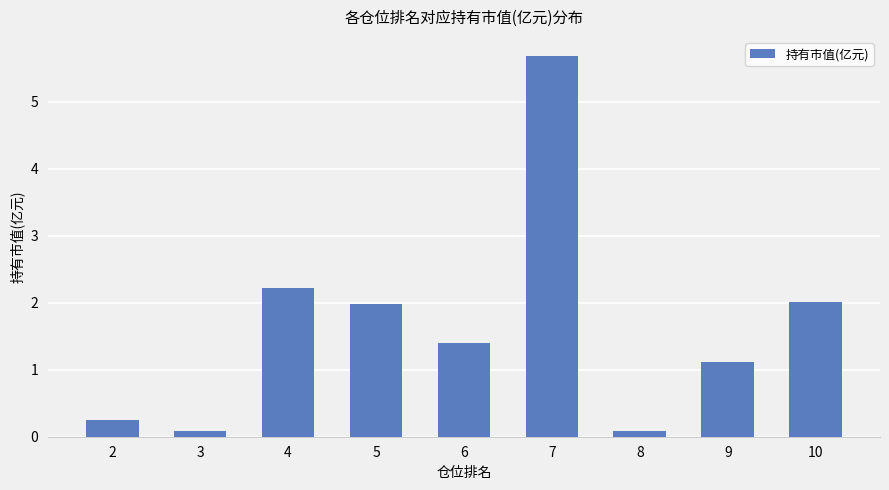

Reading right to left, list all the values displayed in this chart.

2.0	1.1	0.1	5.7	1.4	2.0	2.2	0.1	0.3